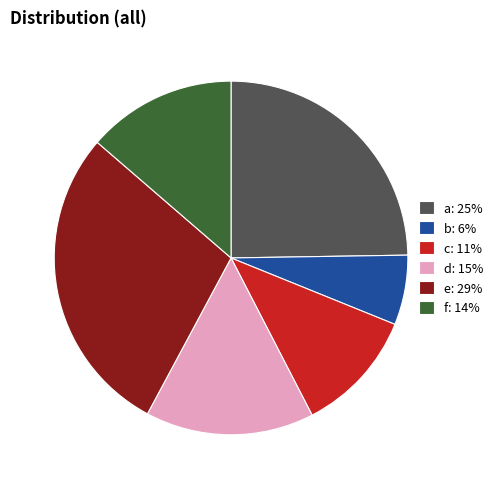

Which slice is the largest?

e